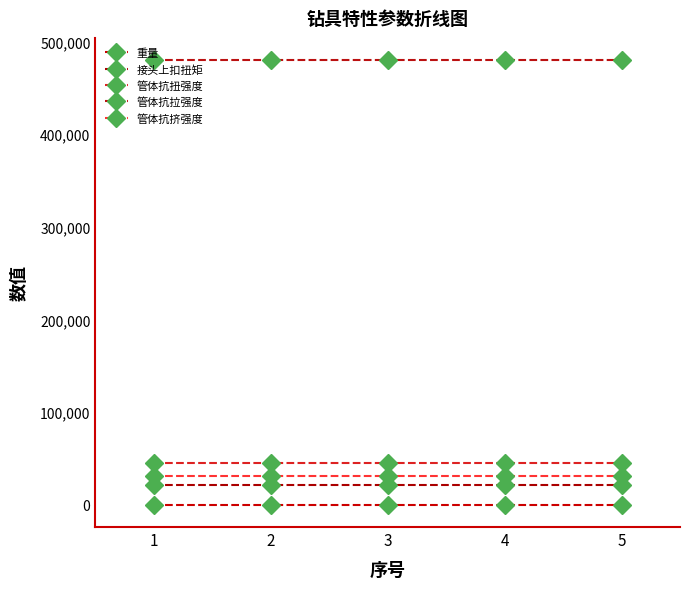

True or false: 管体抗拉强度 and 重量 cross at least once.

False